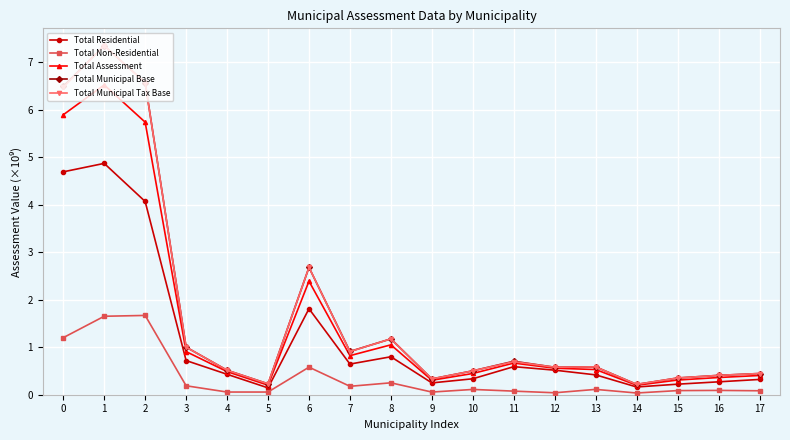

Is this an area chart (filled region under the line)?

No